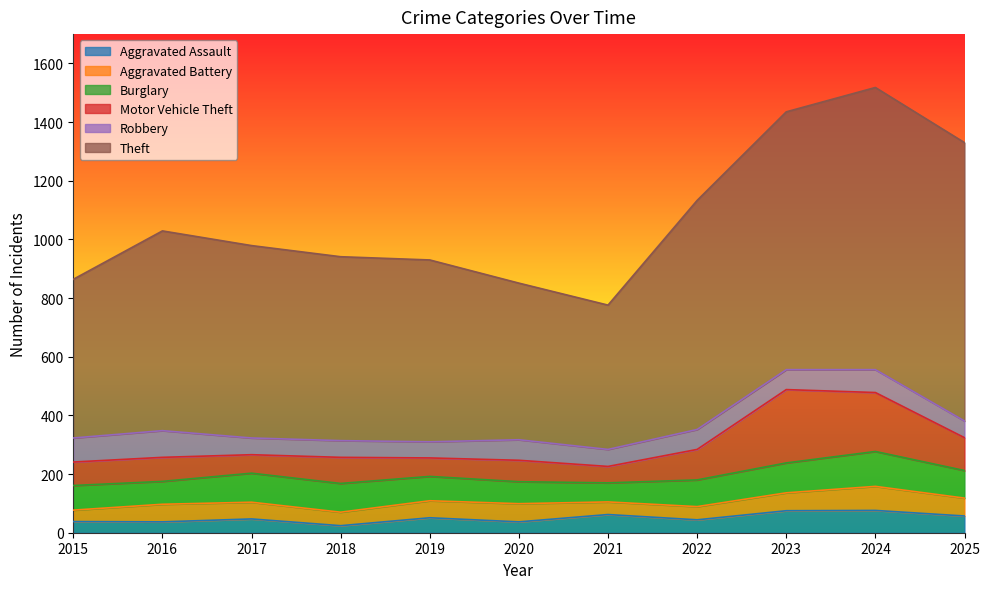

Reading right to left, what are all the values shown in this chart?

Aggravated Assault: 2025=57	2024=76	2023=75	2022=44	2021=62	2020=37	2019=51	2018=24	2017=47	2016=37	2015=38
Aggravated Battery: 2025=61	2024=82	2023=61	2022=45	2021=43	2020=62	2019=58	2018=46	2017=57	2016=60	2015=39
Burglary: 2025=94	2024=119	2023=102	2022=91	2021=65	2020=75	2019=83	2018=98	2017=99	2016=78	2015=84
Motor Vehicle Theft: 2025=112	2024=201	2023=250	2022=104	2021=56	2020=73	2019=63	2018=89	2017=63	2016=82	2015=80
Robbery: 2025=57	2024=78	2023=68	2022=68	2021=58	2020=70	2019=55	2018=57	2017=57	2016=91	2015=82
Theft: 2025=949	2024=962	2023=879	2022=781	2021=492	2020=534	2019=620	2018=627	2017=656	2016=681	2015=541